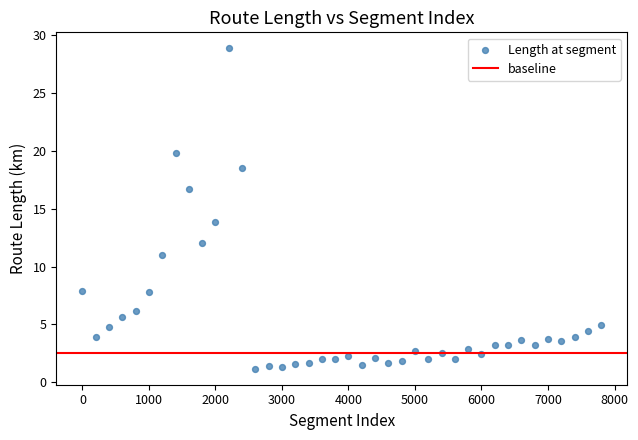

What Y value in the scatter plot is closest to 15?

13.8